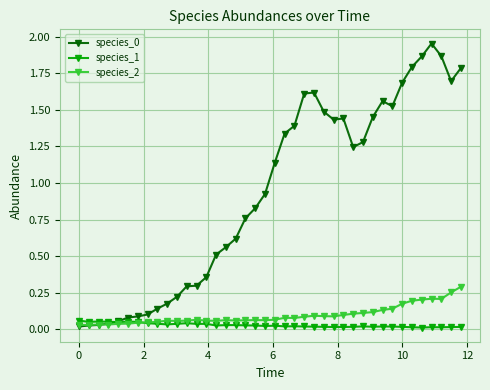

What is the value of the species_0 point at the 34th from the left?

1.7